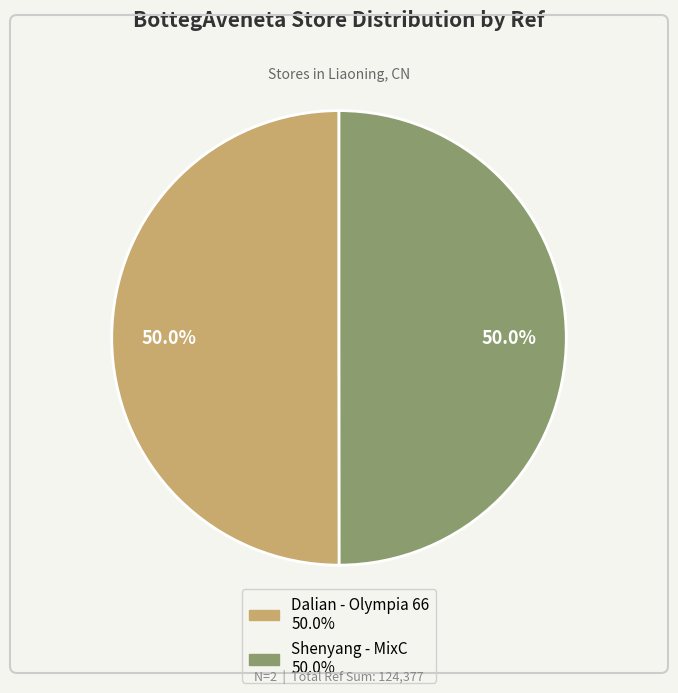

How many segments does this pie chart have?

2